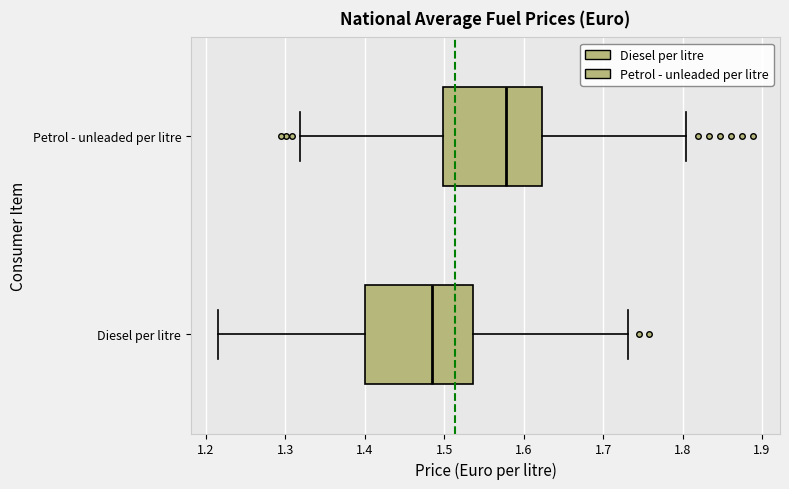

Which box is the widest, from its left edge to its right edge?

Diesel per litre